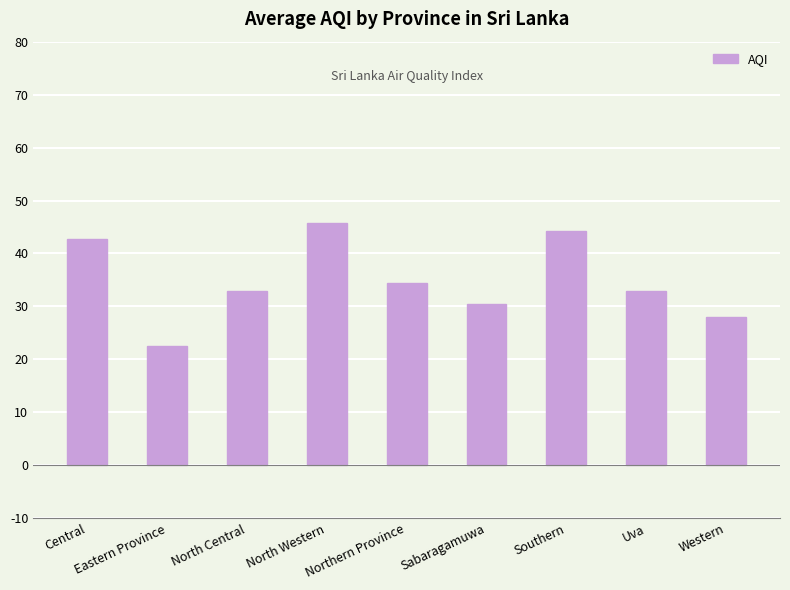

Is it true that the value at Central is 42.7?

True